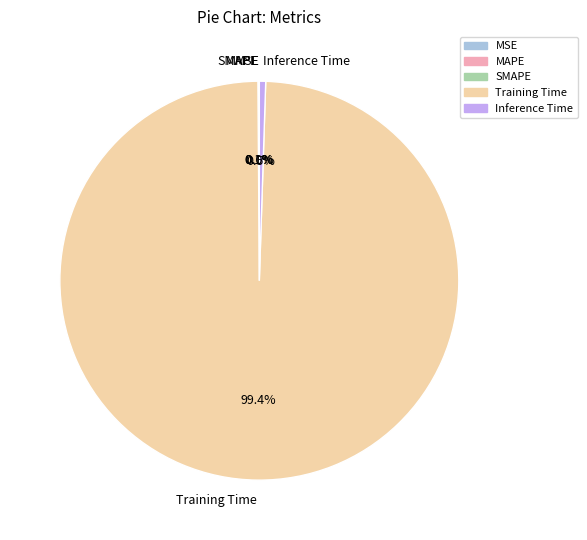

How much of the chart is everything except Inference Time?

99.5%